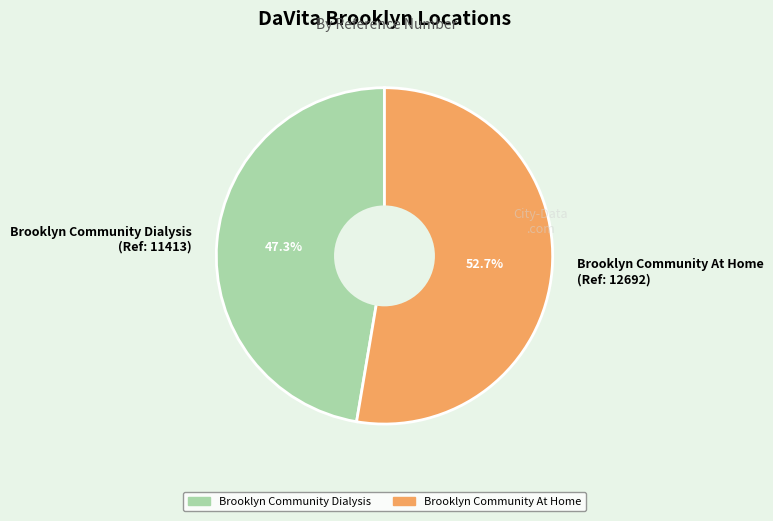

Count the number of slices in the pie.

2